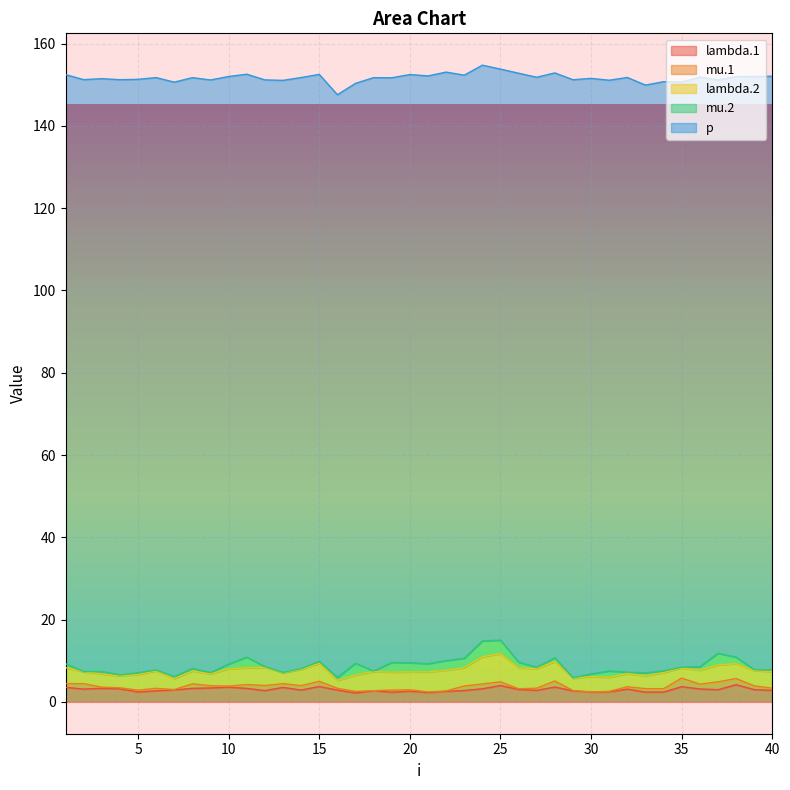

Reading left to right, extract all data points from this chart.

lambda.1: 3.5	3.1	3.3	3.2	2.4	2.7	2.9	3.3	3.4	3.6	3.3	2.7	3.5	2.9	3.7	2.9	2.2	2.7	2.4	2.6	2.3	2.6	2.8	3.2	4.0	3.0	2.8	3.6	2.7	2.4	2.4	3.1	2.4	2.4	3.7	3.1	3.0	4.2	3.0	2.8
mu.1: 0.9	1.3	0.3	0.2	0.4	0.6	0.1	1.1	0.5	0.3	0.9	1.2	0.9	1.1	1.3	0.4	0.4	0.0	0.5	0.3	0.2	0.1	1.1	1.2	0.9	0.2	0.5	1.5	0.1	0.0	0.1	0.6	0.8	0.8	2.1	1.2	1.9	1.5	0.9	0.5
lambda.2: 3.9	2.9	3.2	2.9	3.8	4.2	2.7	3.1	2.9	4.2	4.1	4.4	2.7	3.9	4.3	1.9	4.0	4.6	4.4	4.4	4.8	5.0	4.5	6.6	6.8	5.1	4.8	4.7	3.0	3.7	3.4	3.2	3.1	3.9	2.5	3.4	4.1	3.6	3.7	4.1
mu.2: 0.9	0.1	0.6	0.2	0.5	0.2	0.5	0.6	0.3	1.2	2.6	0.2	0.1	0.2	0.5	0.7	2.9	0.2	2.4	2.2	2.0	2.3	2.3	3.9	3.3	1.4	0.3	1.0	0.1	0.6	1.6	0.3	0.7	0.4	0.2	0.9	2.8	1.6	0.2	0.4
p: 143.2	143.9	144.1	144.7	144.2	144.0	144.5	143.6	144.0	142.8	141.7	142.6	143.9	143.7	142.6	141.7	141.0	144.2	142.1	143.0	142.9	143.1	141.7	139.9	138.8	143.1	143.4	142.1	145.4	144.8	143.6	144.6	142.9	143.2	142.2	143.3	139.4	141.1	144.2	144.3